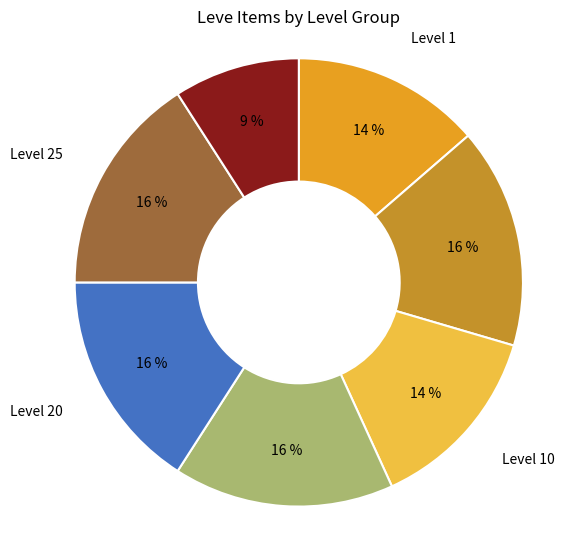

Is there a majority slice in this chart?

No